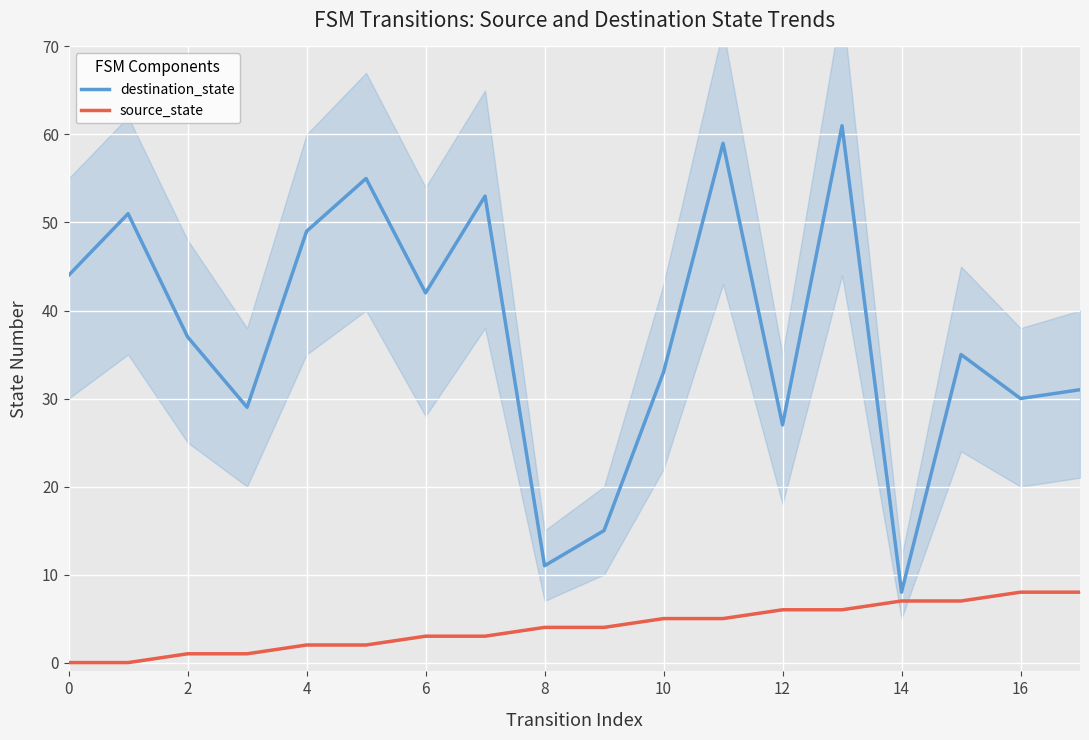

List the series in order of their overall mean, highest first.

destination_state, source_state